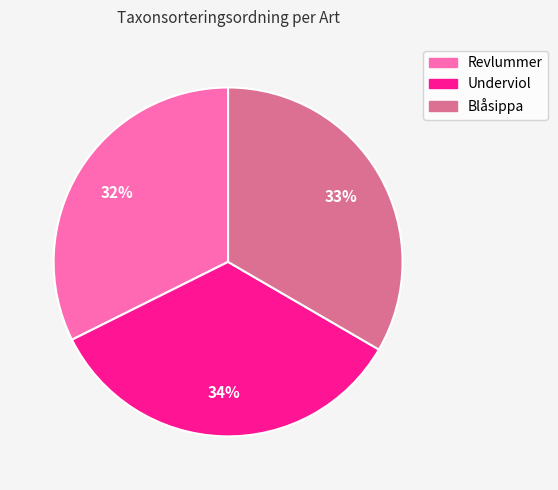

To the nearest percent, what portion does Revlummer represent?

32%